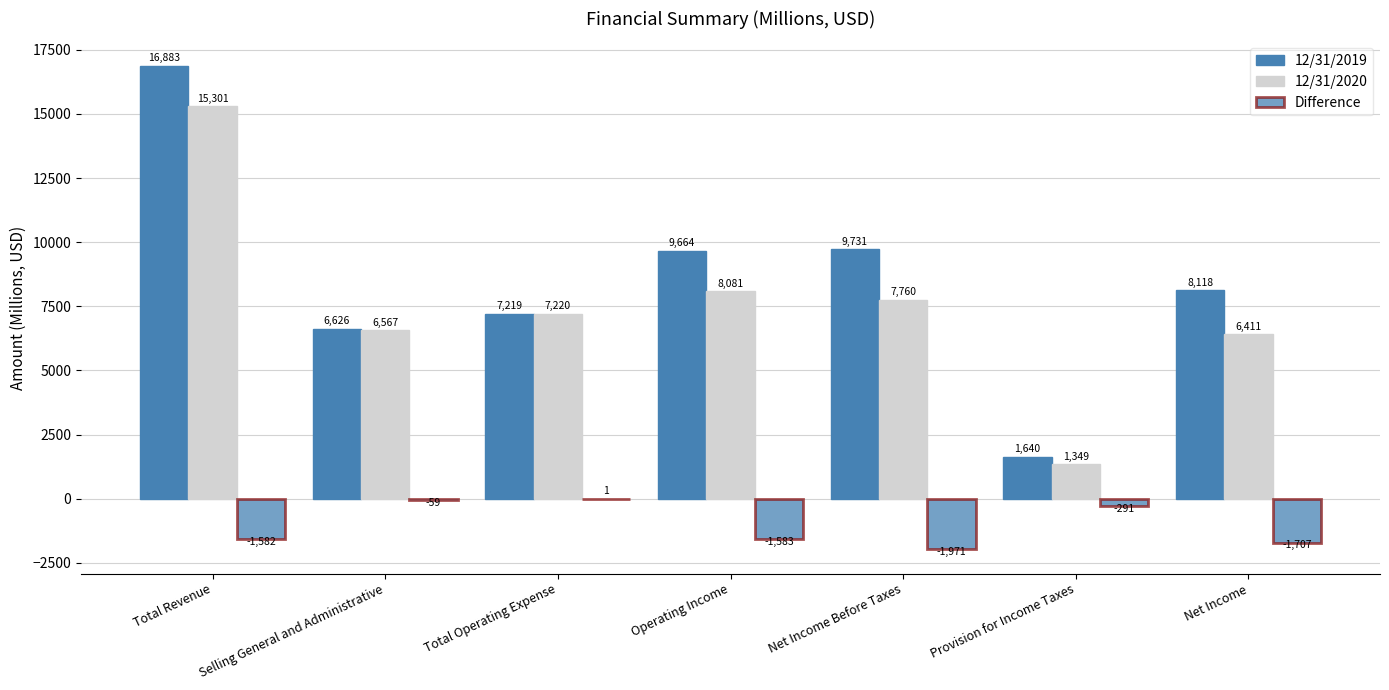

How many data points does each series have?

7